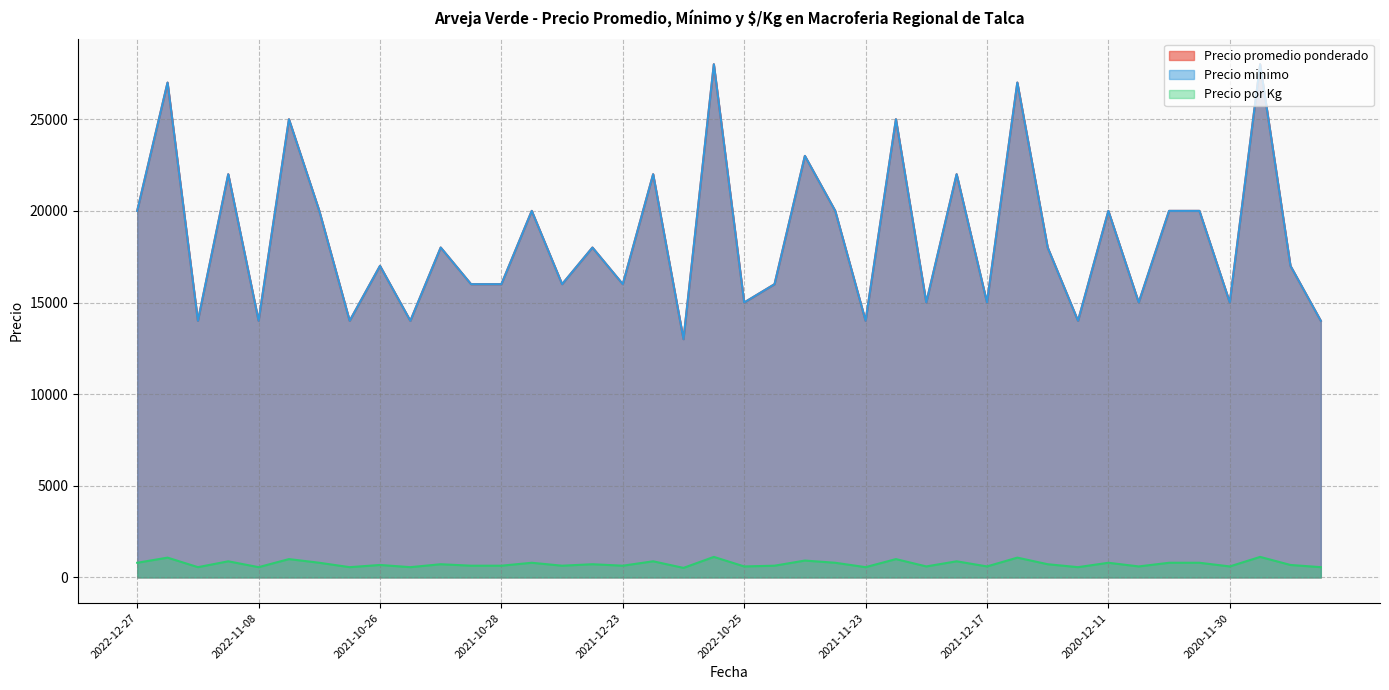

In Precio por Kg, how many points are higher than both neighbors (excluding endpoints)?

15